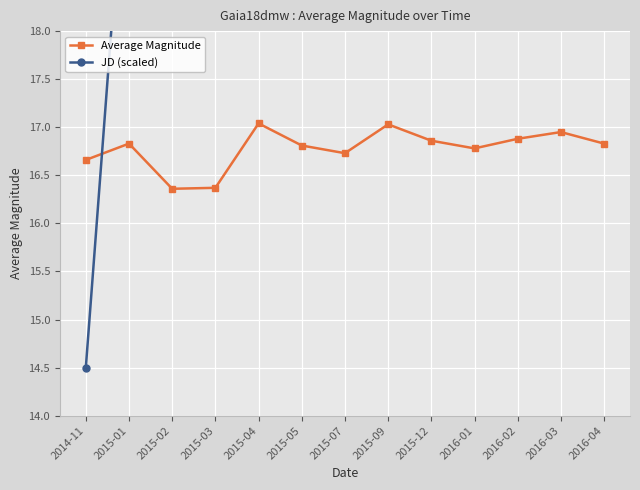

At which category does Average Magnitude reach its first local peak?

2015-01